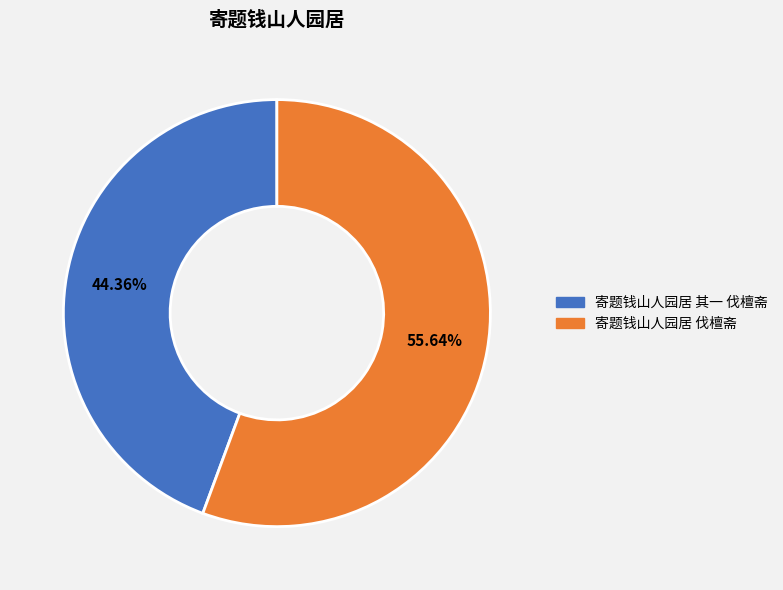

Does any single category account for the majority?

Yes